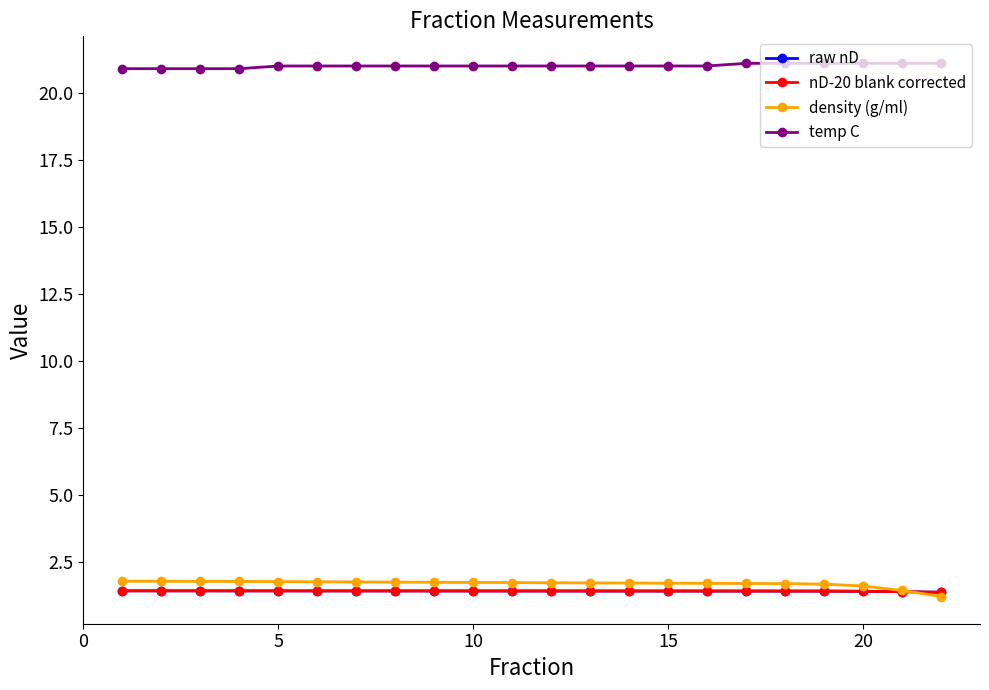

Reading right to left, what are all the values shown in this chart?

raw nD: 1.4	1.4	1.4	1.4	1.4	1.4	1.4	1.4	1.4	1.4	1.4	1.4	1.4	1.4	1.4	1.4	1.4	1.4	1.4	1.4	1.4	1.4
nD-20 blank corrected: 1.4	1.4	1.4	1.4	1.4	1.4	1.4	1.4	1.4	1.4	1.4	1.4	1.4	1.4	1.4	1.4	1.4	1.4	1.4	1.4	1.4	1.4
density (g/ml): 1.2	1.4	1.6	1.7	1.7	1.7	1.7	1.7	1.7	1.7	1.7	1.7	1.7	1.7	1.7	1.7	1.7	1.8	1.8	1.8	1.8	1.8
temp C: 21.1	21.1	21.1	21.1	21.1	21.1	21.0	21.0	21.0	21.0	21.0	21.0	21.0	21.0	21.0	21.0	21.0	21.0	20.9	20.9	20.9	20.9